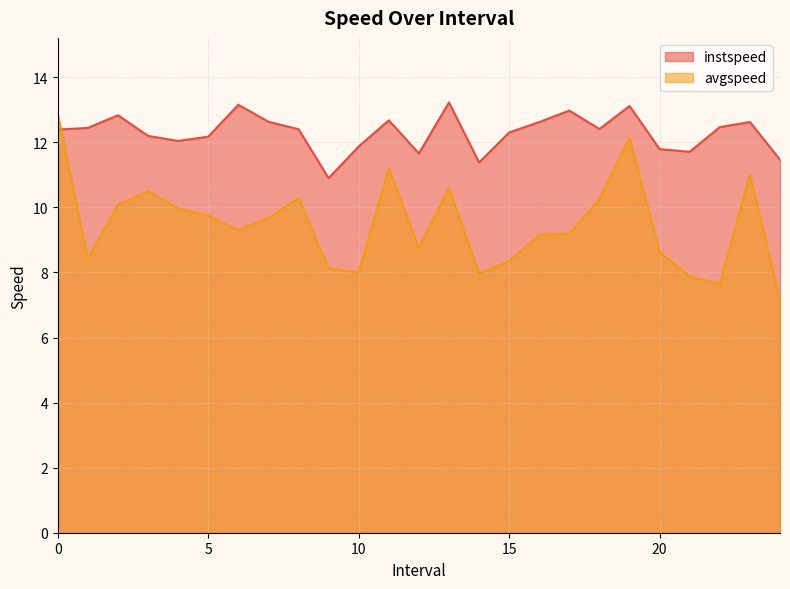

Where do avgspeed and instspeed first cross each other?

0.0 and 1.0